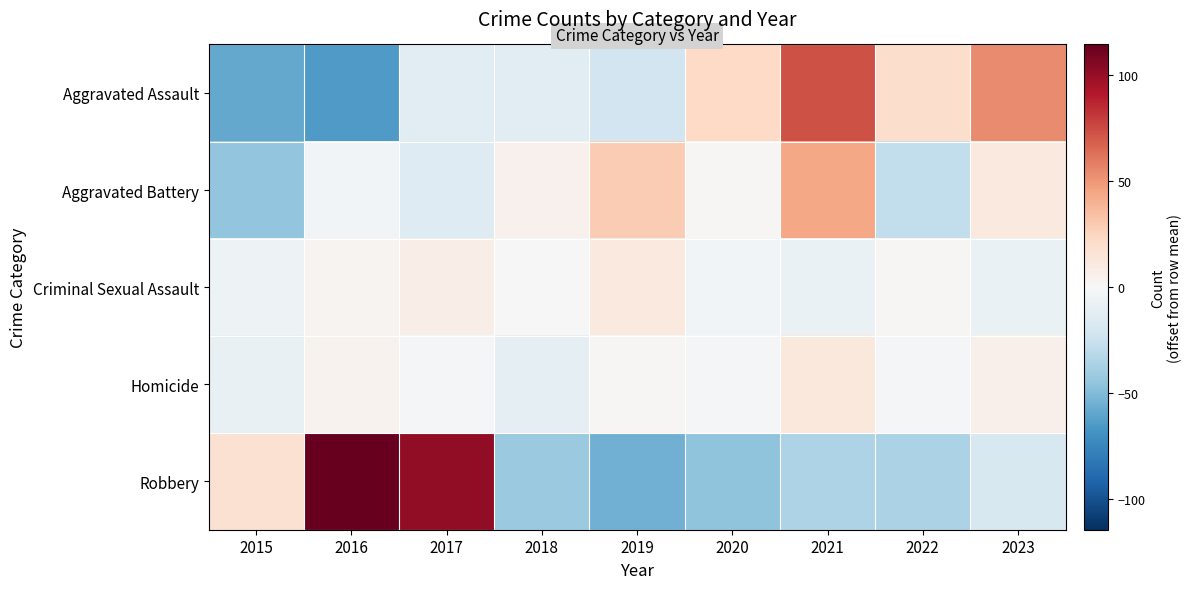

Which series has the largest range (max minus min)?

Robbery